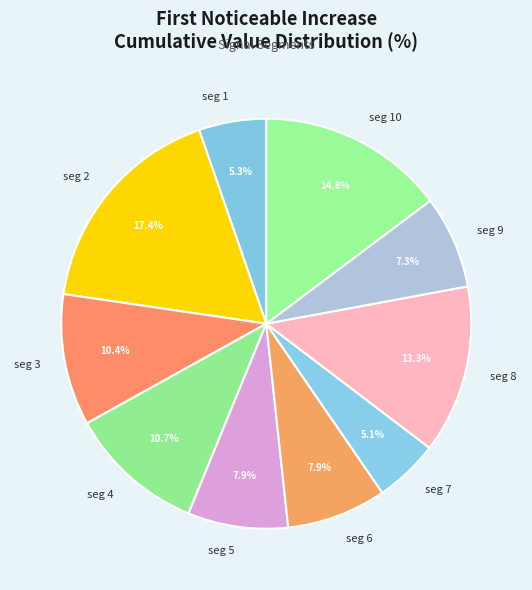

Between seg 1 and seg 10, which is larger?

seg 10